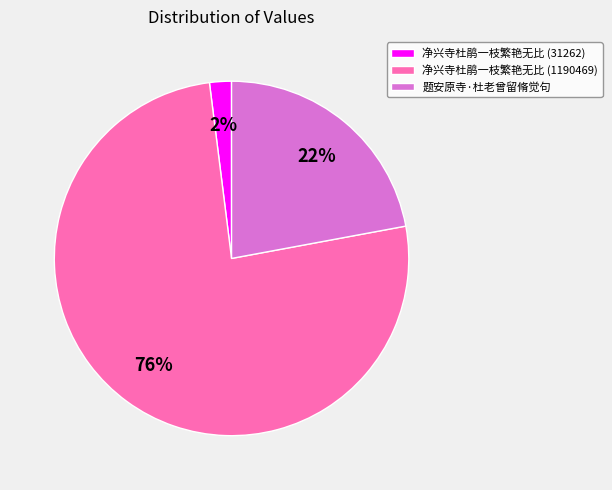

How many segments does this pie chart have?

3